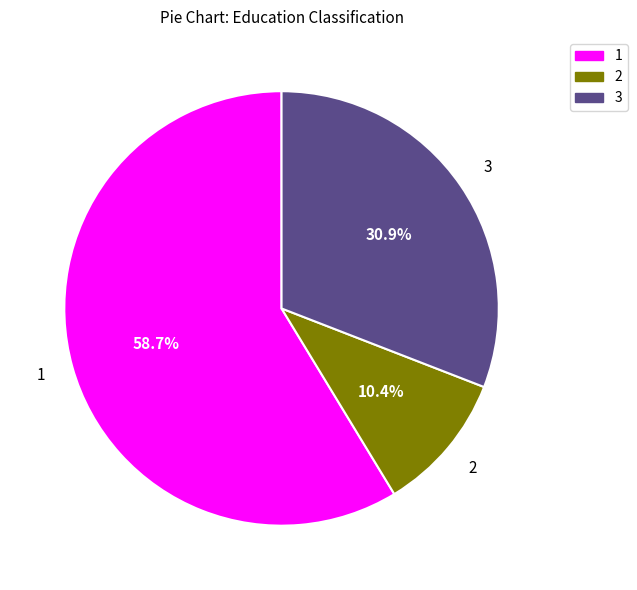

Approximately how many times larger is the value at 1 compared to 2?

5.6